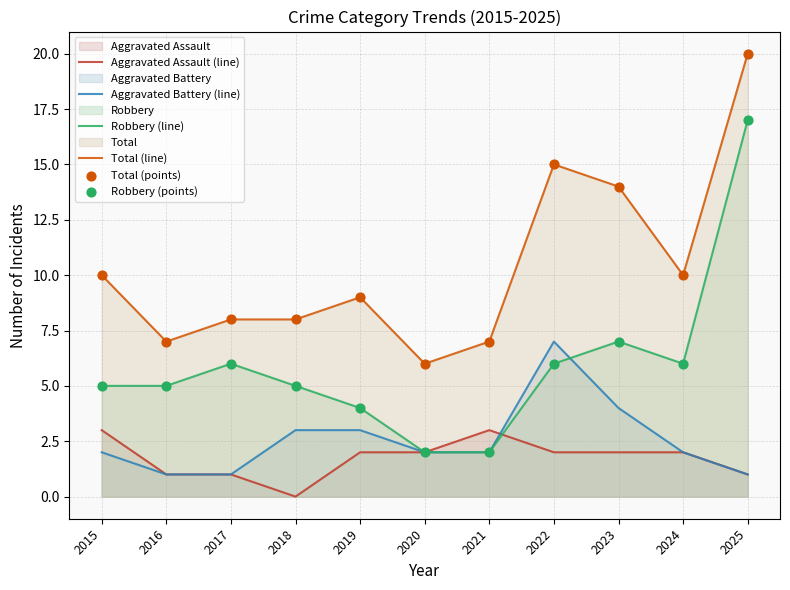

At which category is the sum across all series the highest?

2025